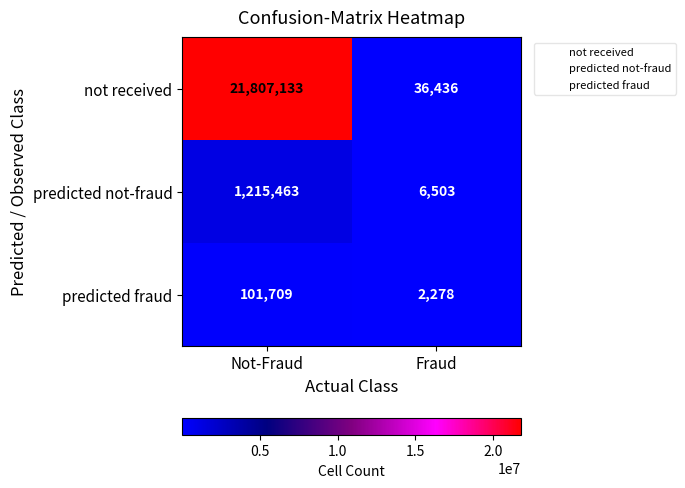

Which series has the largest total across all categories?

not received